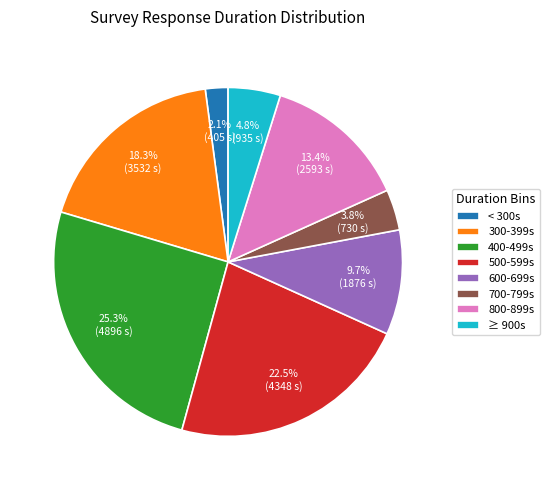

What is the largest slice in the pie chart?

400-499s